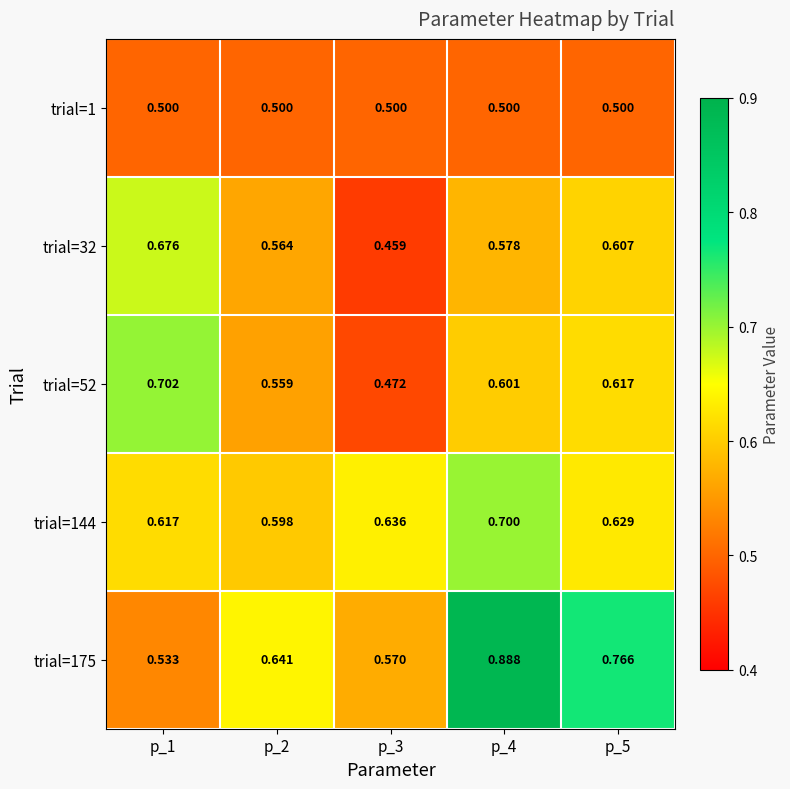

Is the value of trial=144 at p_5 greater than the value of trial=32 at p_4?

Yes